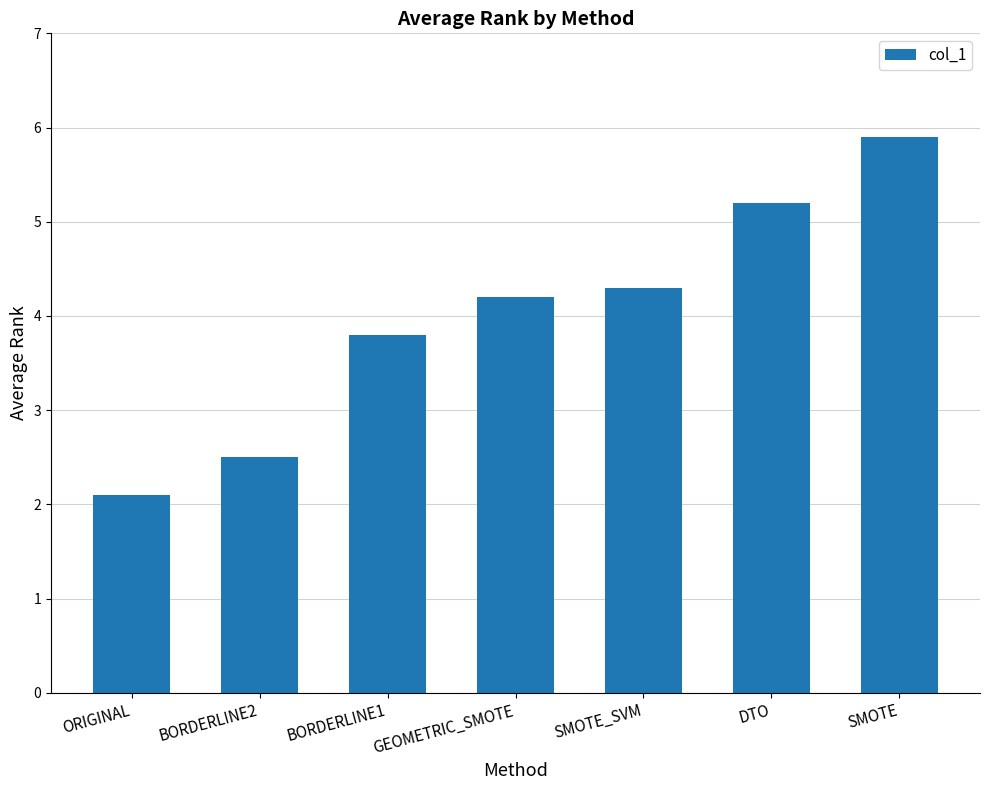

Reading left to right, extract all data points from this chart.

ORIGINAL=2.1	BORDERLINE2=2.5	BORDERLINE1=3.8	GEOMETRIC_SMOTE=4.2	SMOTE_SVM=4.3	DTO=5.2	SMOTE=5.9